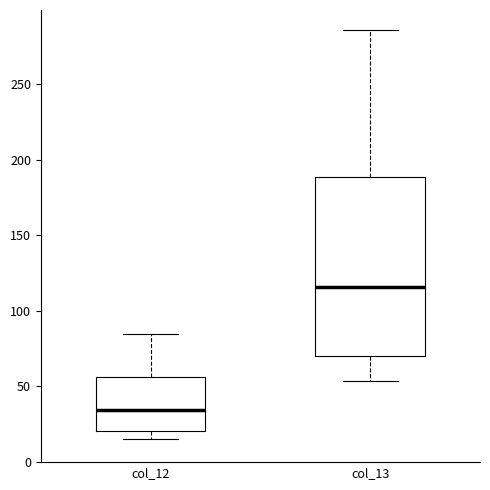

Reading left to right, read every box against the y-axis: the position of its median line, the range the box covers, and the ends of its whiskers. The values are not printed on the chart, so give them approximately, as read against the axis.

col_12: median 35, box 20 to 55, whiskers 15 to 85
col_13: median 115, box 70 to 190, whiskers 55 to 285